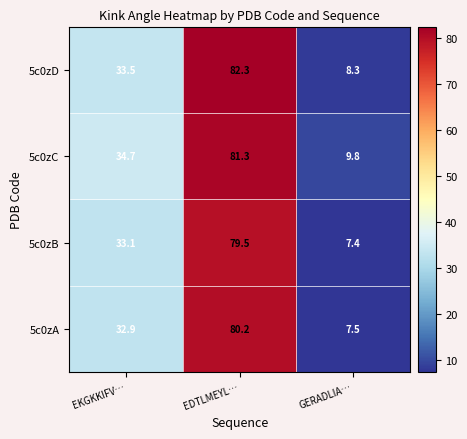

How many data points in 5c0zD are above 33?

2